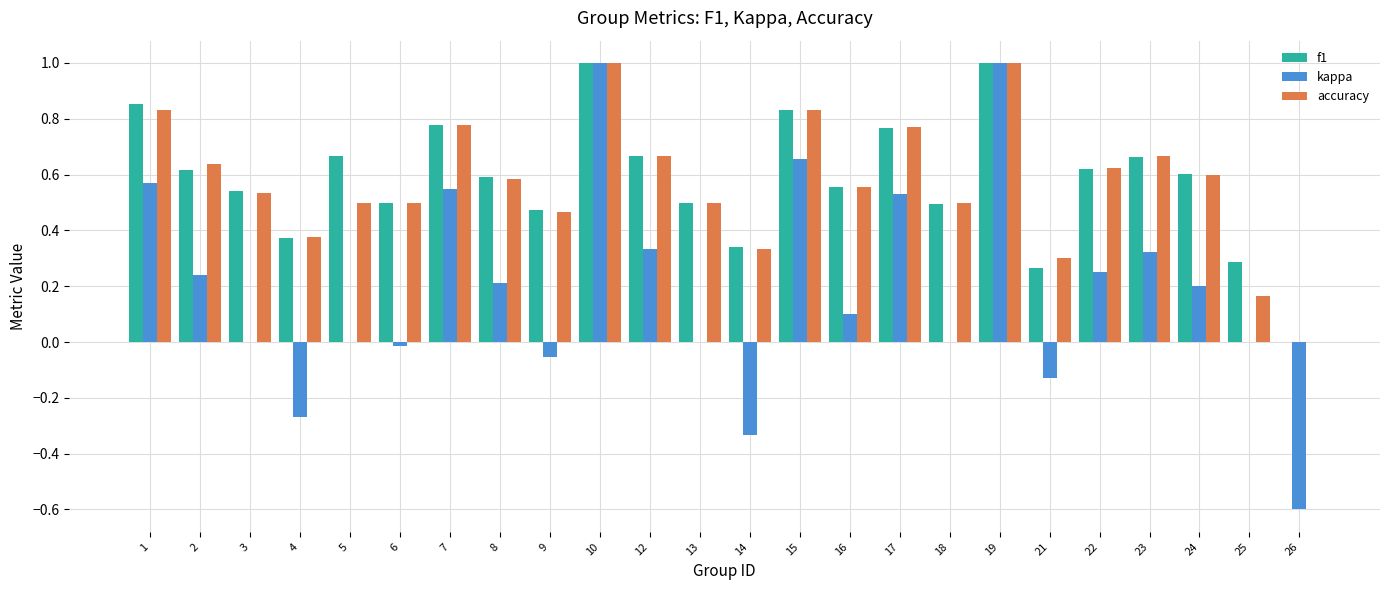

Is the value of kappa at 3 greater than the value of accuracy at 16?

No